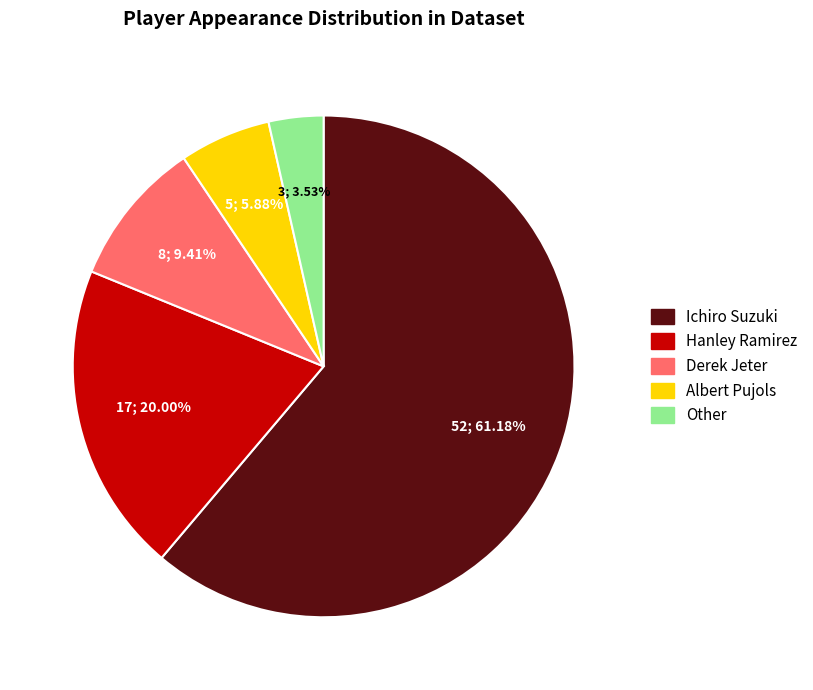

What is the majority slice?

Ichiro Suzuki